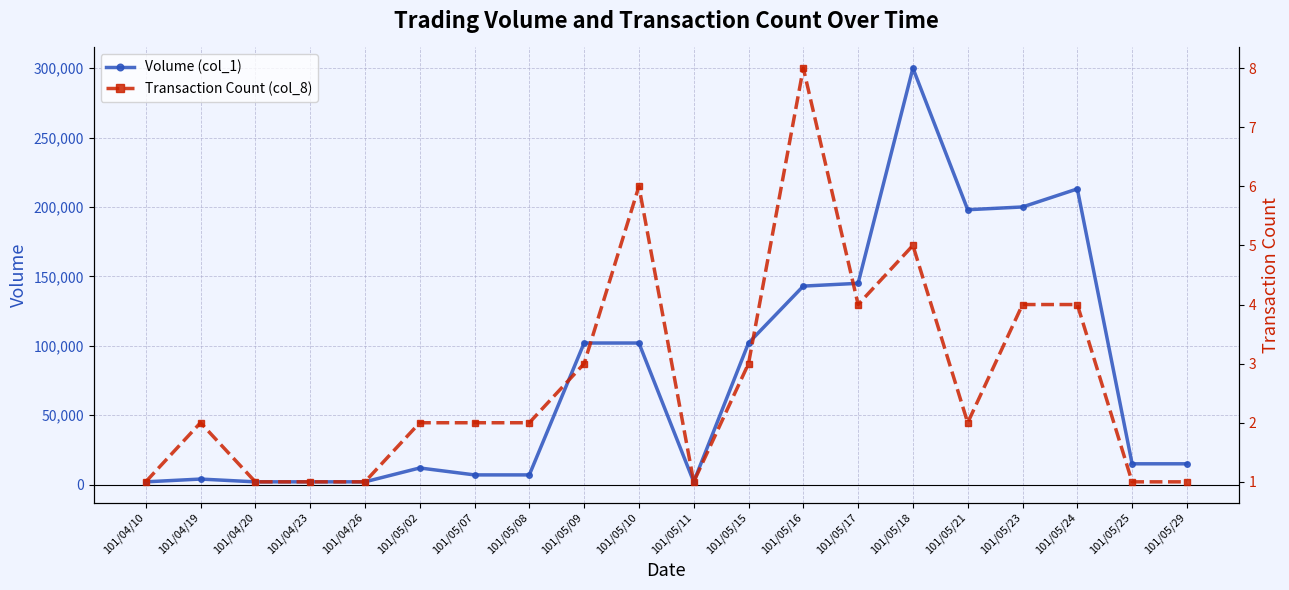

Does the chart display data point markers on the line(s)?

Yes